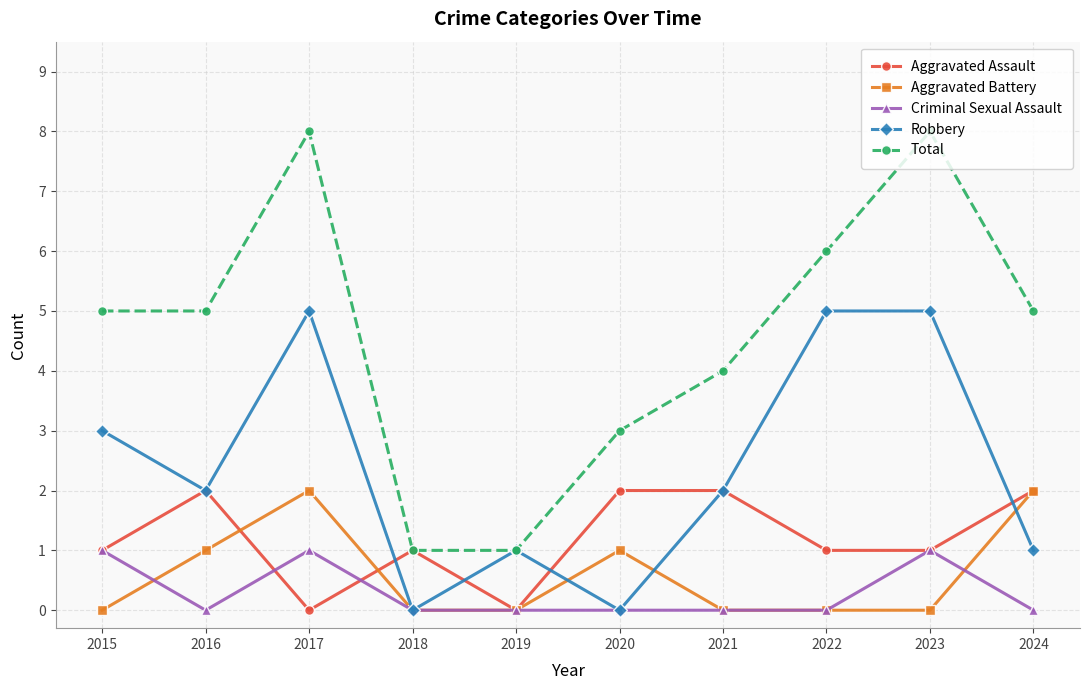

Reading left to right, what are all the values shown in this chart?

Aggravated Assault: 2015=1	2016=2	2017=0	2018=1	2019=0	2020=2	2021=2	2022=1	2023=1	2024=2
Aggravated Battery: 2015=0	2016=1	2017=2	2018=0	2019=0	2020=1	2021=0	2022=0	2023=0	2024=2
Criminal Sexual Assault: 2015=1	2016=0	2017=1	2018=0	2019=0	2020=0	2021=0	2022=0	2023=1	2024=0
Robbery: 2015=3	2016=2	2017=5	2018=0	2019=1	2020=0	2021=2	2022=5	2023=5	2024=1
Total: 2015=5	2016=5	2017=8	2018=1	2019=1	2020=3	2021=4	2022=6	2023=8	2024=5